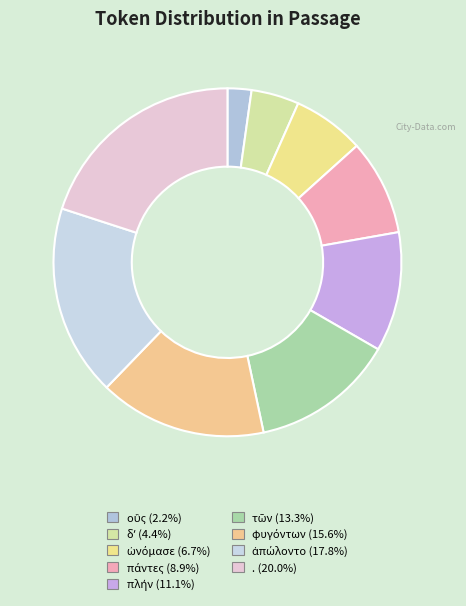

How many slices are in this pie chart?

9